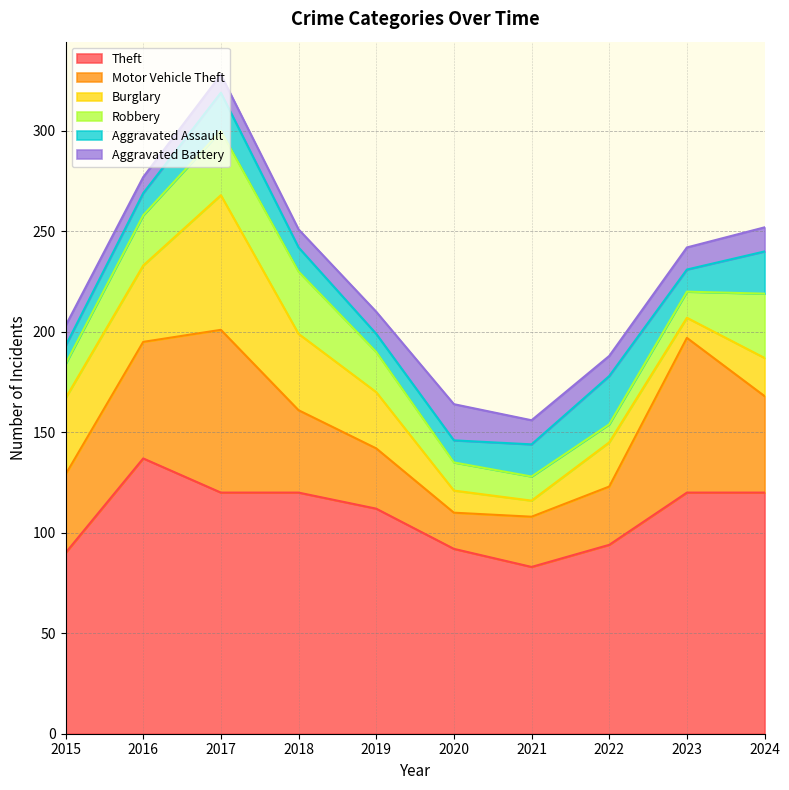

What is the value of the Burglary point at the 4th from the left?

38